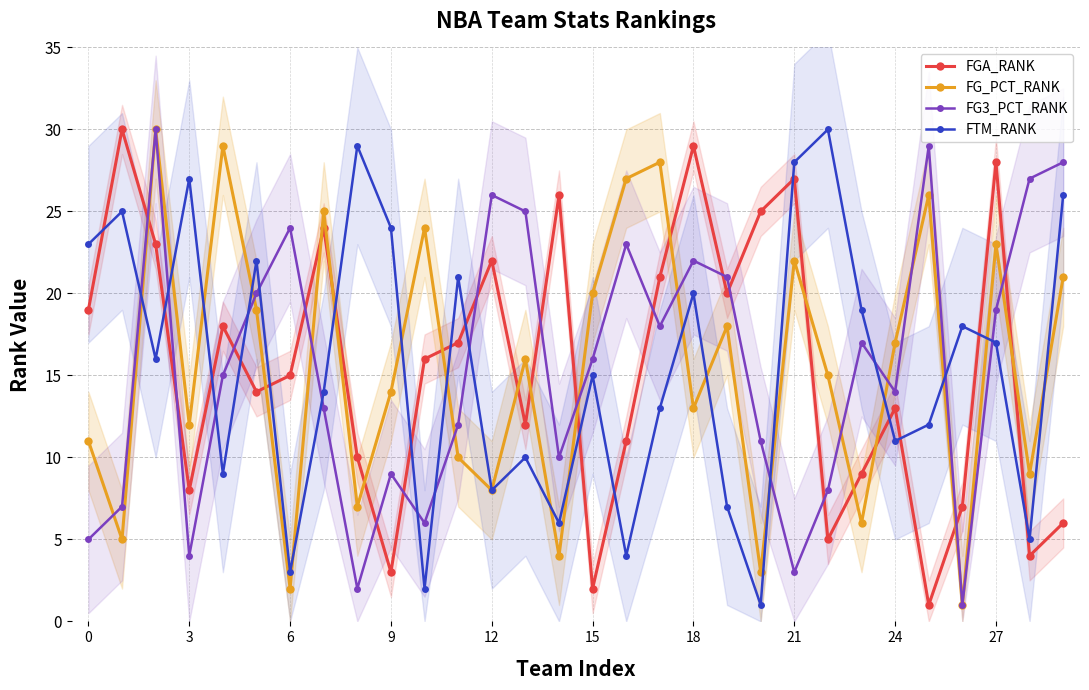

Reading left to right, what are all the values shown in this chart?

FGA_RANK: 19	30	23	8	18	14	15	24	10	3	16	17	22	12	26	2	11	21	29	20	25	27	5	9	13	1	7	28	4	6
FG_PCT_RANK: 11	5	30	12	29	19	2	25	7	14	24	10	8	16	4	20	27	28	13	18	3	22	15	6	17	26	1	23	9	21
FG3_PCT_RANK: 5	7	30	4	15	20	24	13	2	9	6	12	26	25	10	16	23	18	22	21	11	3	8	17	14	29	1	19	27	28
FTM_RANK: 23	25	16	27	9	22	3	14	29	24	2	21	8	10	6	15	4	13	20	7	1	28	30	19	11	12	18	17	5	26